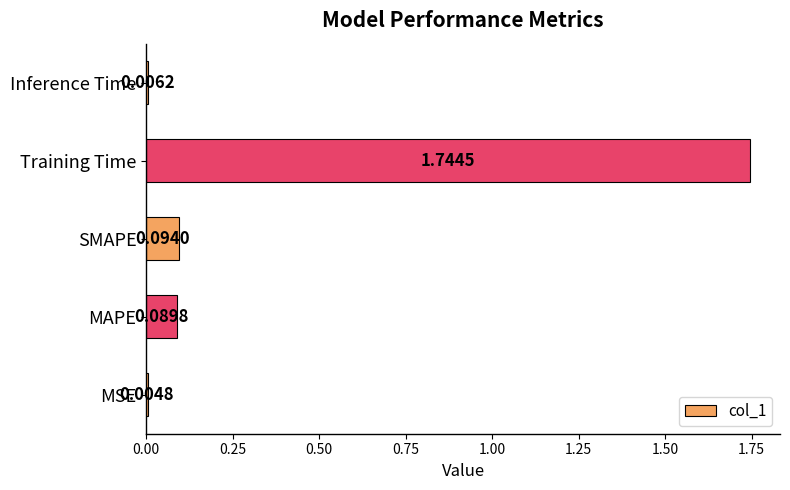

What is the change in value from MSE to MAPE?

+0.1